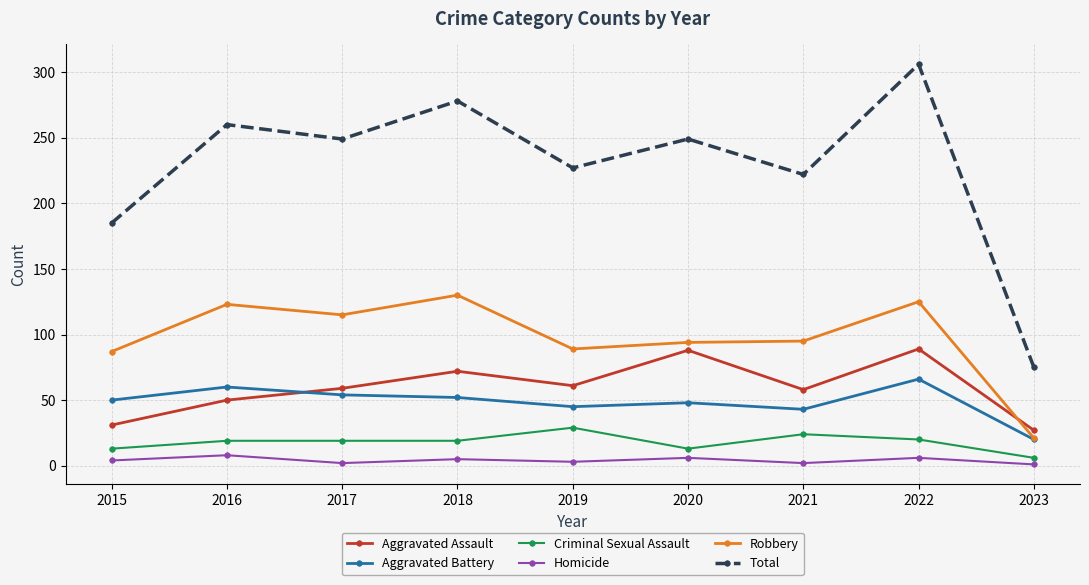

Which series changed the most between 2017 and 2022?

Total